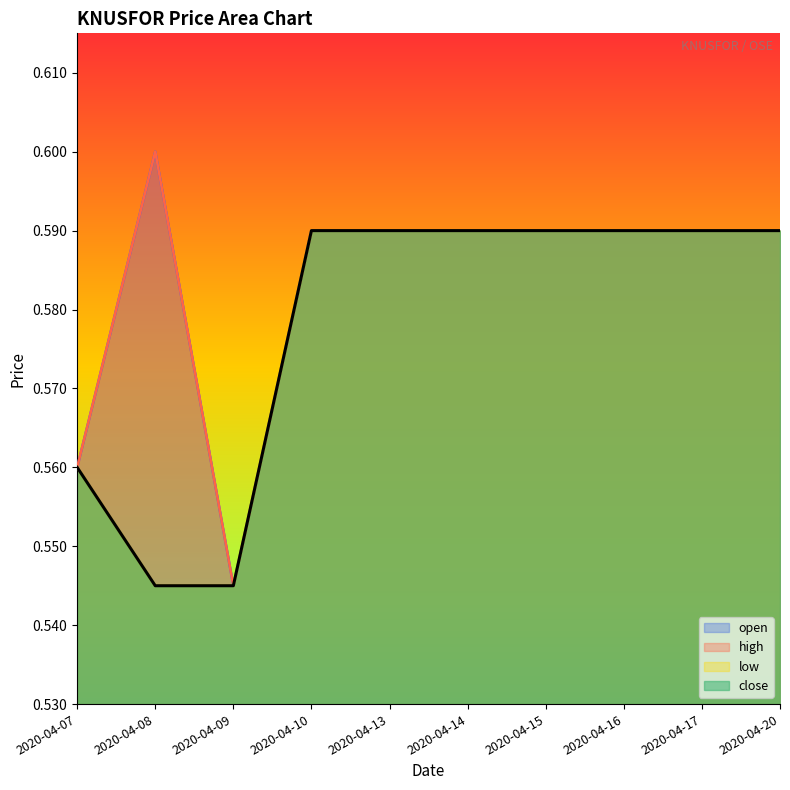

Which has a higher value, 2020-04-16 or 2020-04-20?

2020-04-16